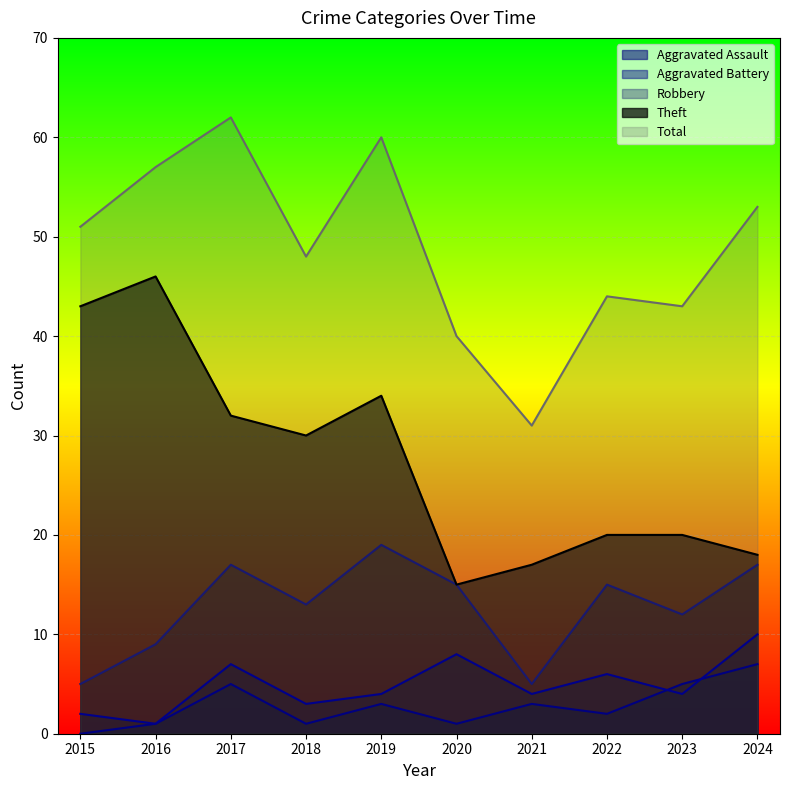

Reading left to right, list all the values displayed in this chart.

Aggravated Assault: 0	1	5	1	3	1	3	2	5	7
Aggravated Battery: 2	1	7	3	4	8	4	6	4	10
Robbery: 5	9	17	13	19	15	5	15	12	17
Theft: 43	46	32	30	34	15	17	20	20	18
Total: 51	57	62	48	60	40	31	44	43	53